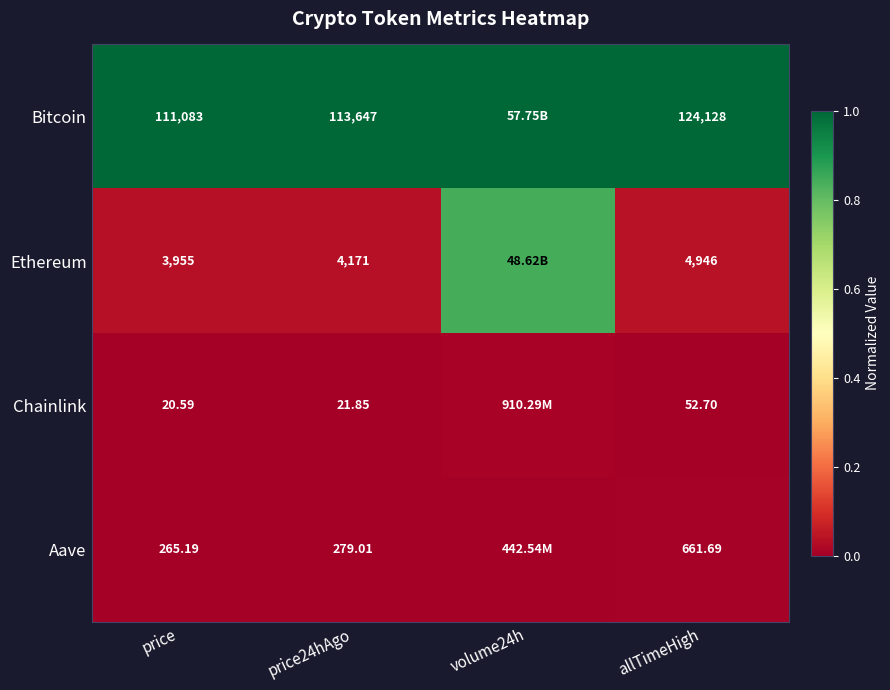

Rank the series at price from lowest to highest value.

Chainlink, Aave, Ethereum, Bitcoin